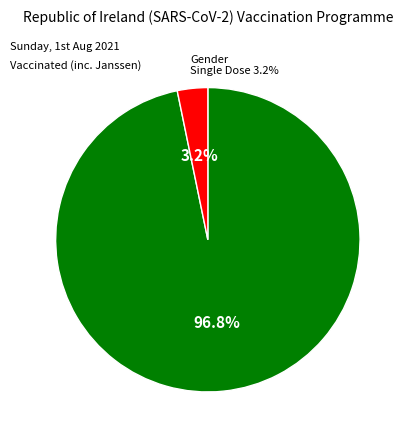

To the nearest percent, what percentage of the pie is Gender?

3%